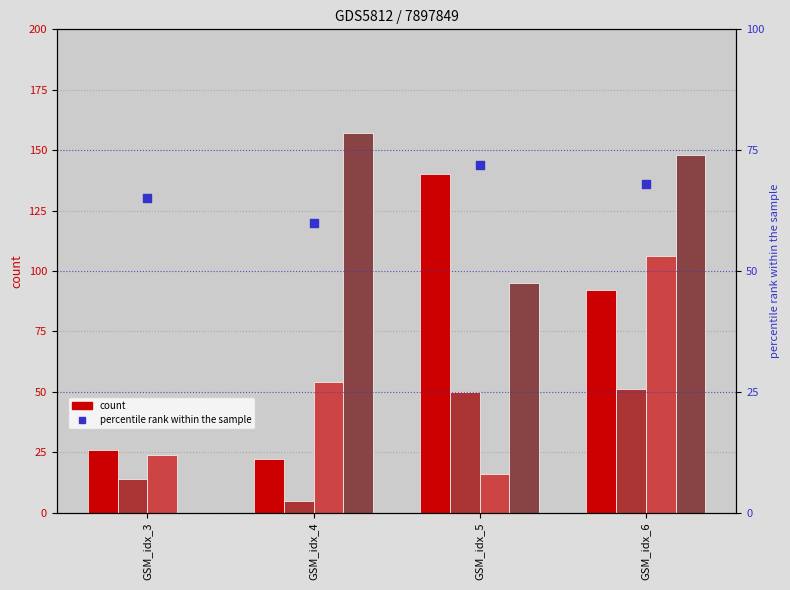

What is the total value across all series at GSM_idx_6?

160